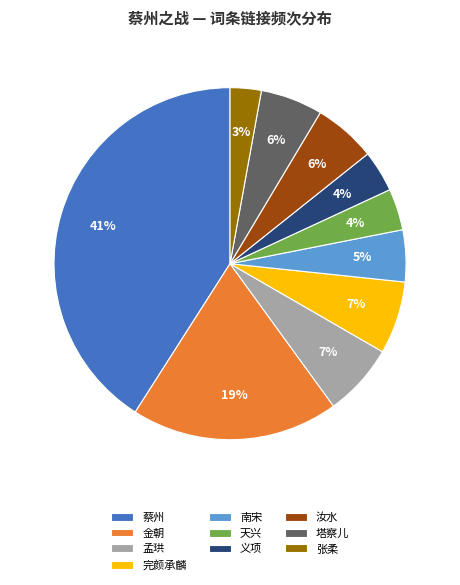

Is there any slice that represents more than half of the pie?

No